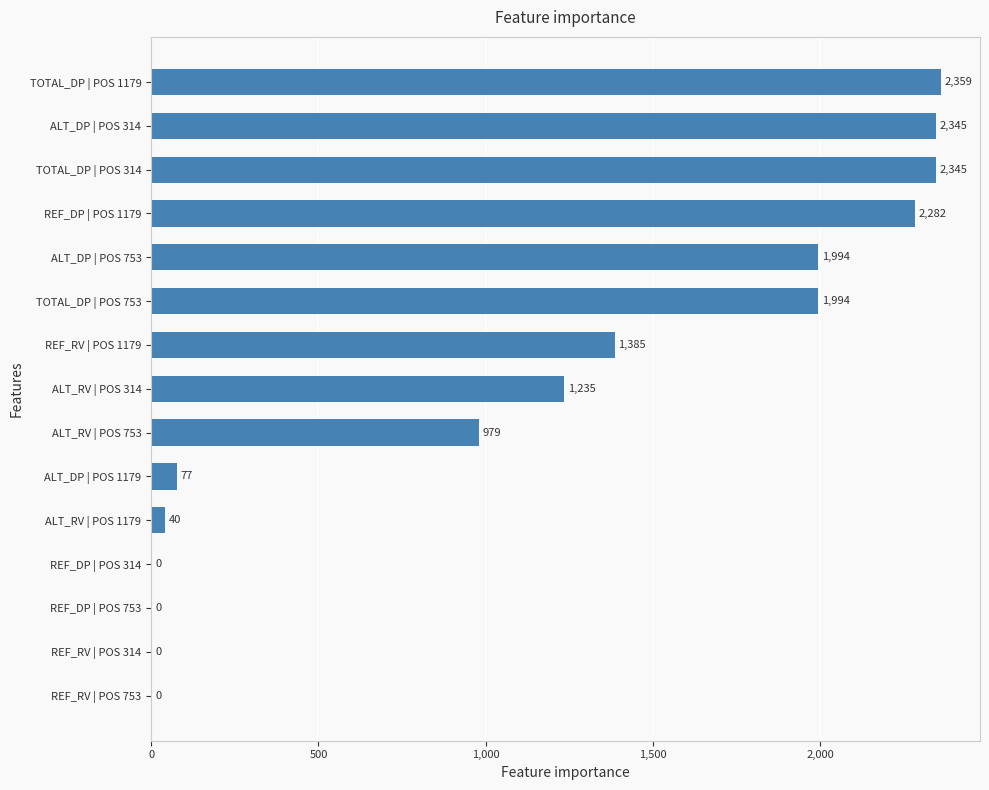

Count the number of categories in the chart.

15